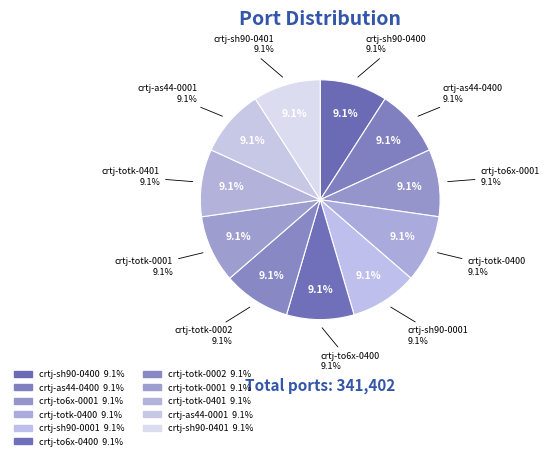

How much of the chart is everything except crtj-totk-0401?

90.9%